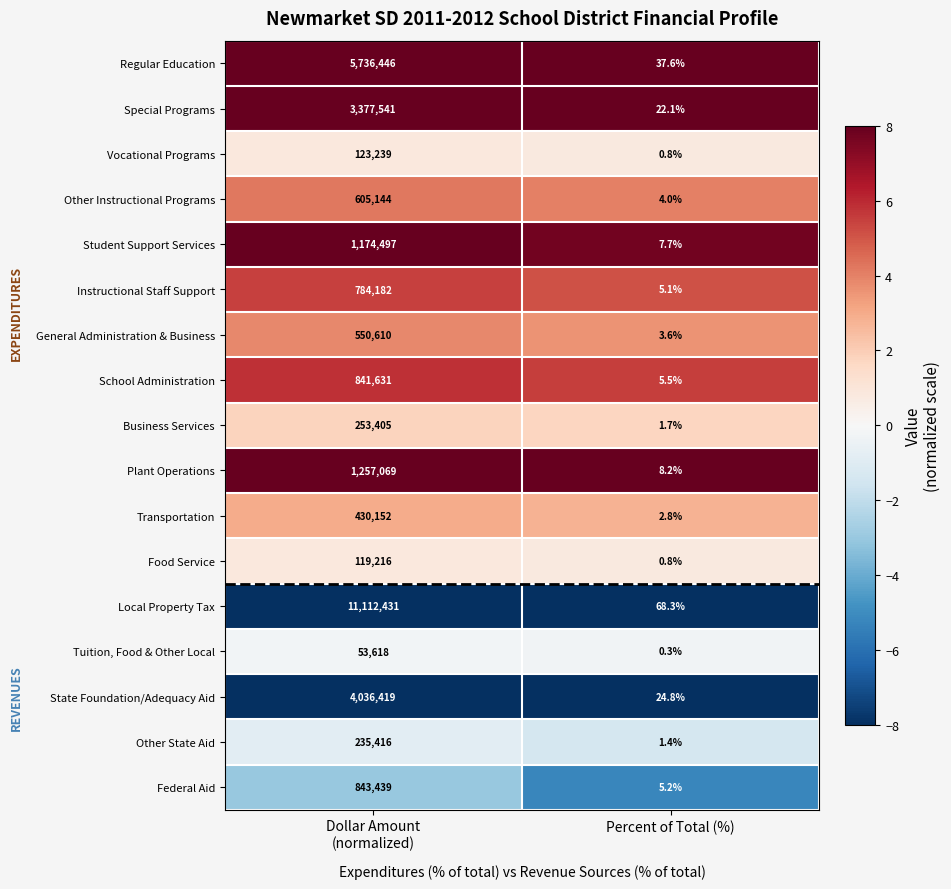

Is it true that Vocational Programs equals 0.8 at Percent of Total (%)?

True